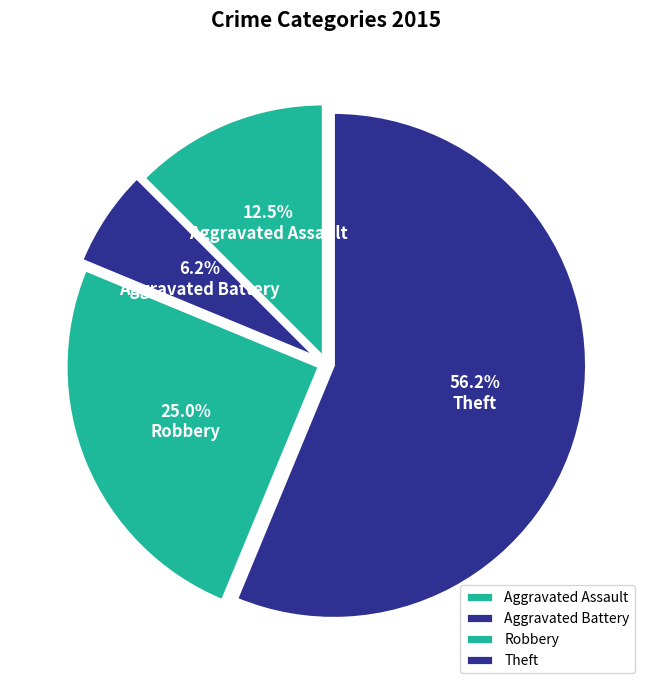

To the nearest percent, what is the difference between the Robbery and Aggravated Assault slice percentages?

12%